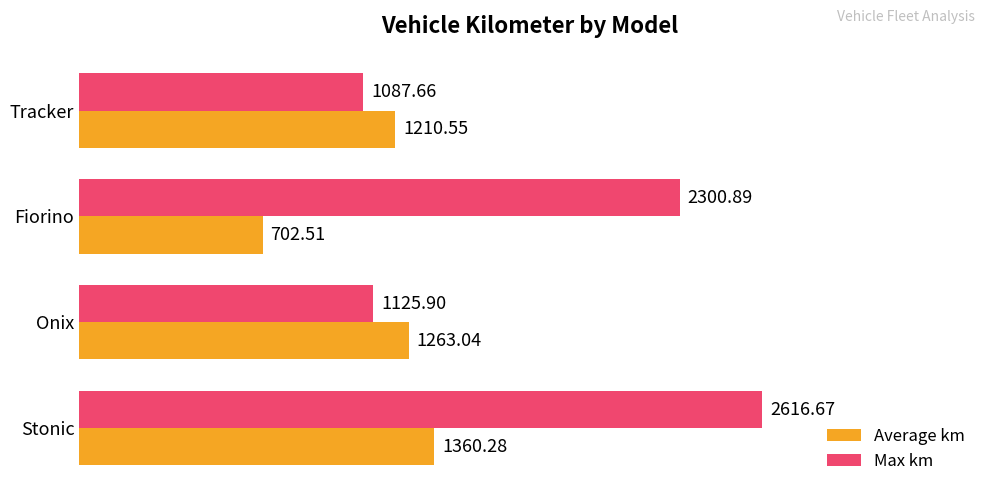

Where is Average km nearest to the value 1031?

Tracker